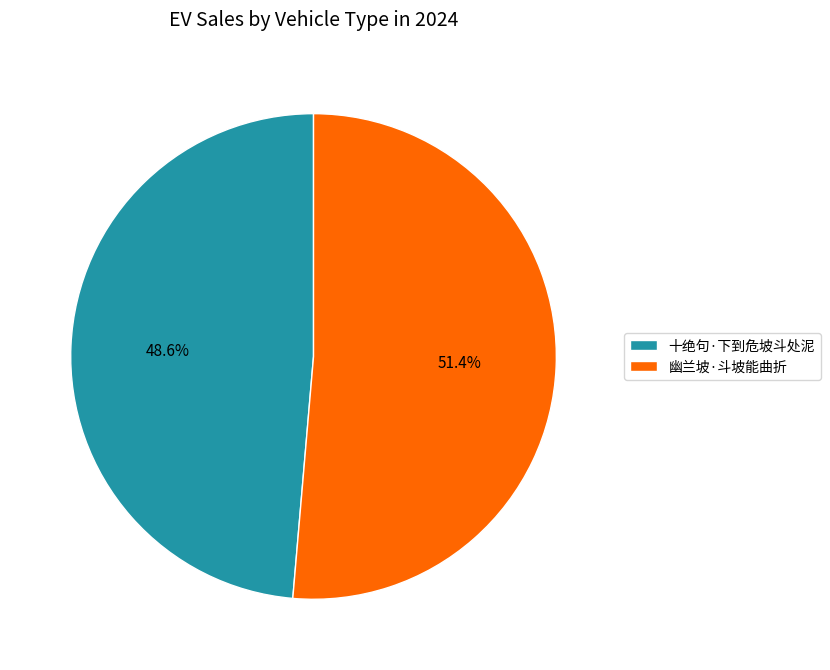

Approximately how many times larger is the value at 十绝句·下到危坡斗处泥 compared to 幽兰坡·斗坡能曲折?

0.9